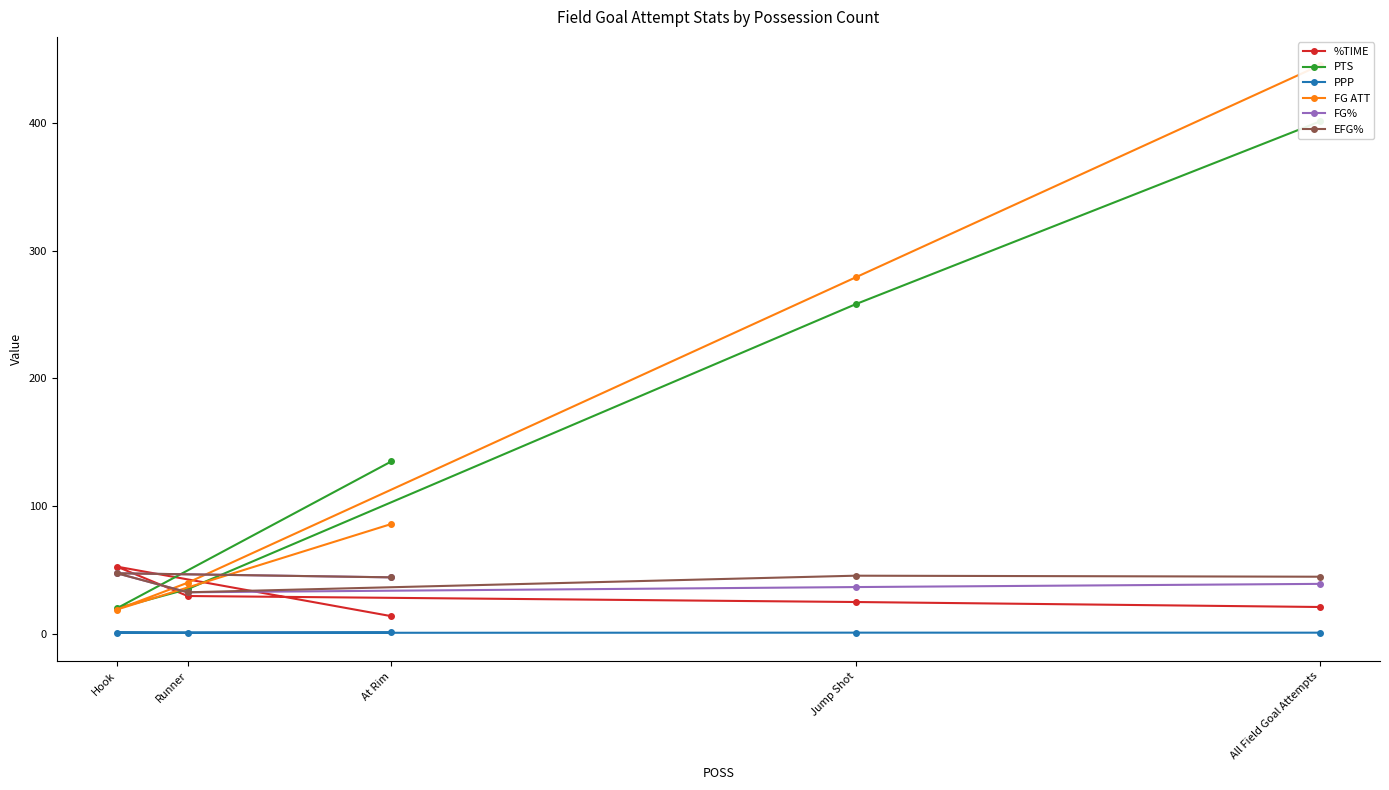

At how many categories does at least one series exceed 403?

1